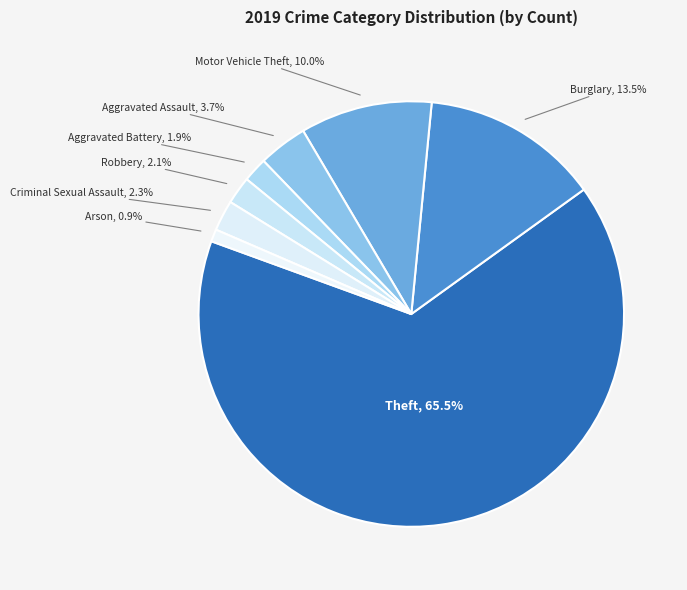

Is there a majority slice in this chart?

Yes